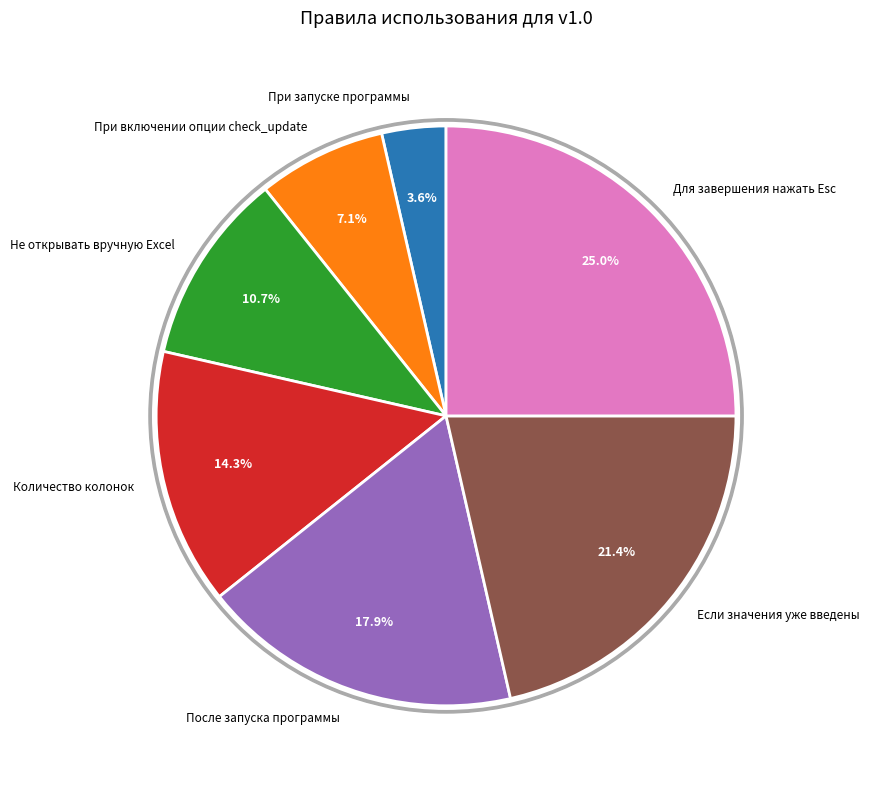

To the nearest percent, what is the combined percentage of Если значения уже введены and При запуске программы?

25%